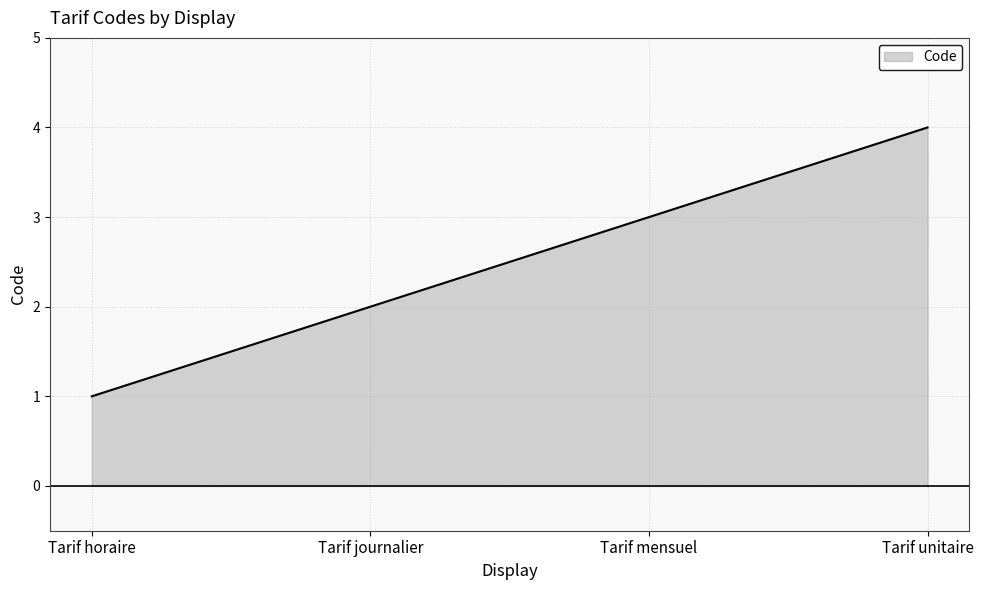

What is the sum of all values?

10